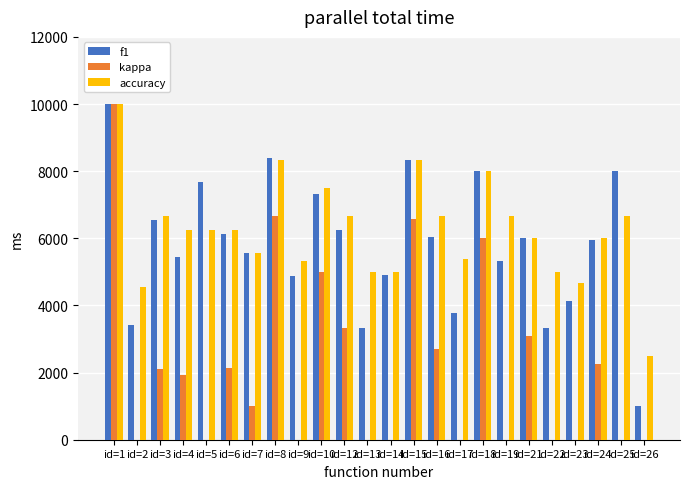

Is the value of accuracy at id=5 greater than the value of f1 at id=12?

No